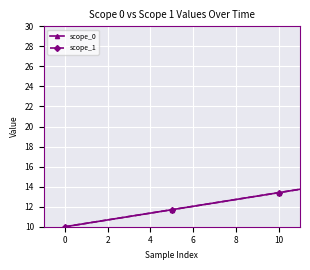

Does the chart display data point markers on the line(s)?

Yes